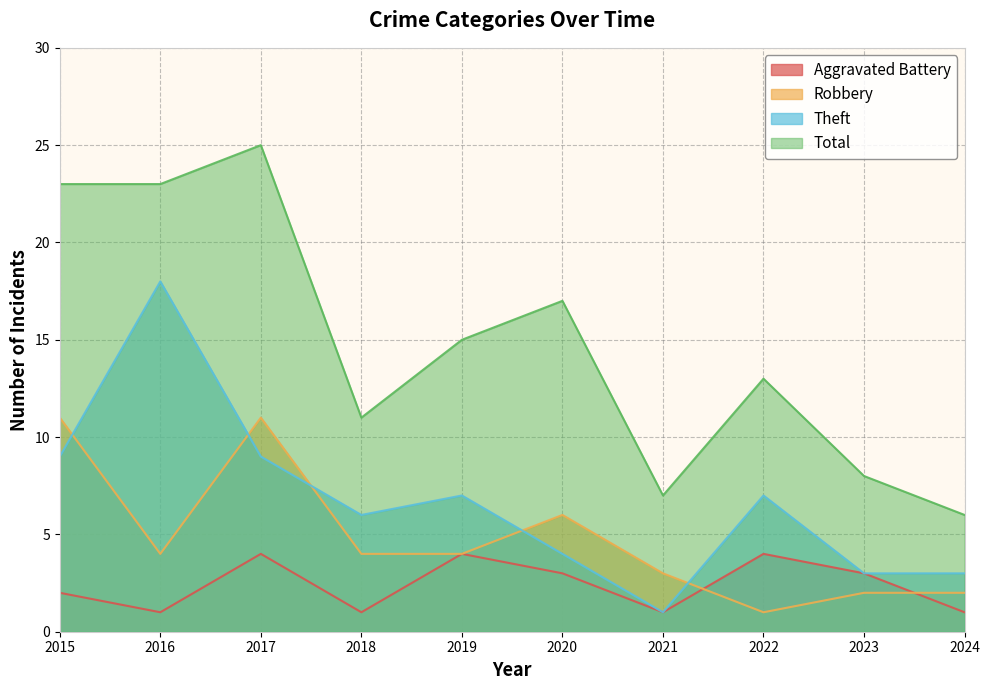

What is the difference between the Aggravated Battery values at 2024 and 2015?

1